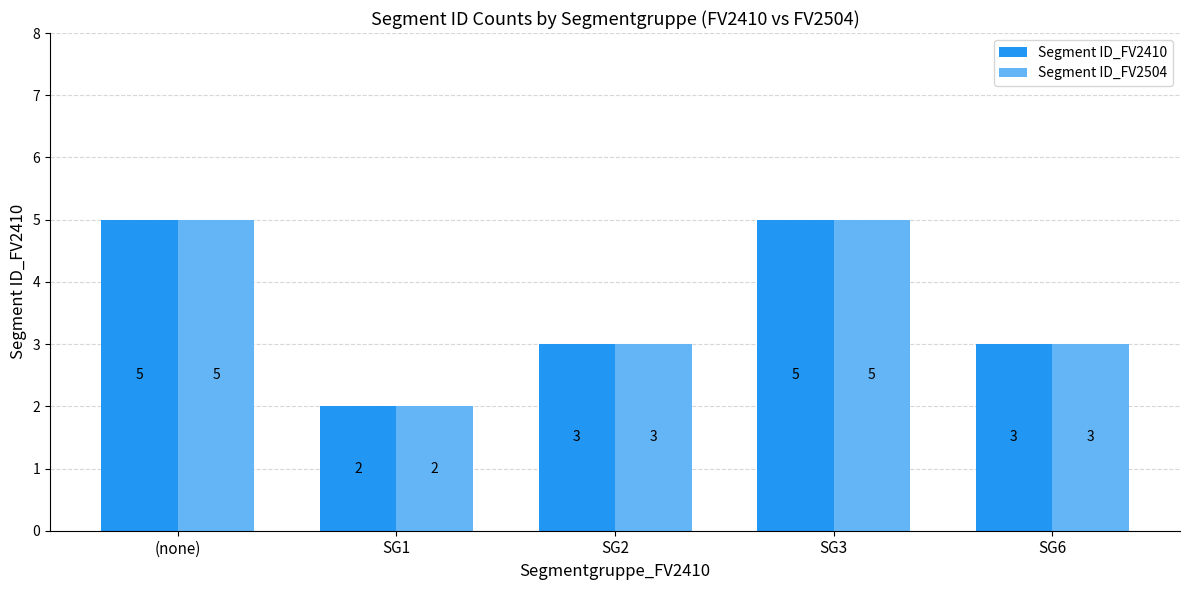

What is the label of the 1st bar from the right?

SG6